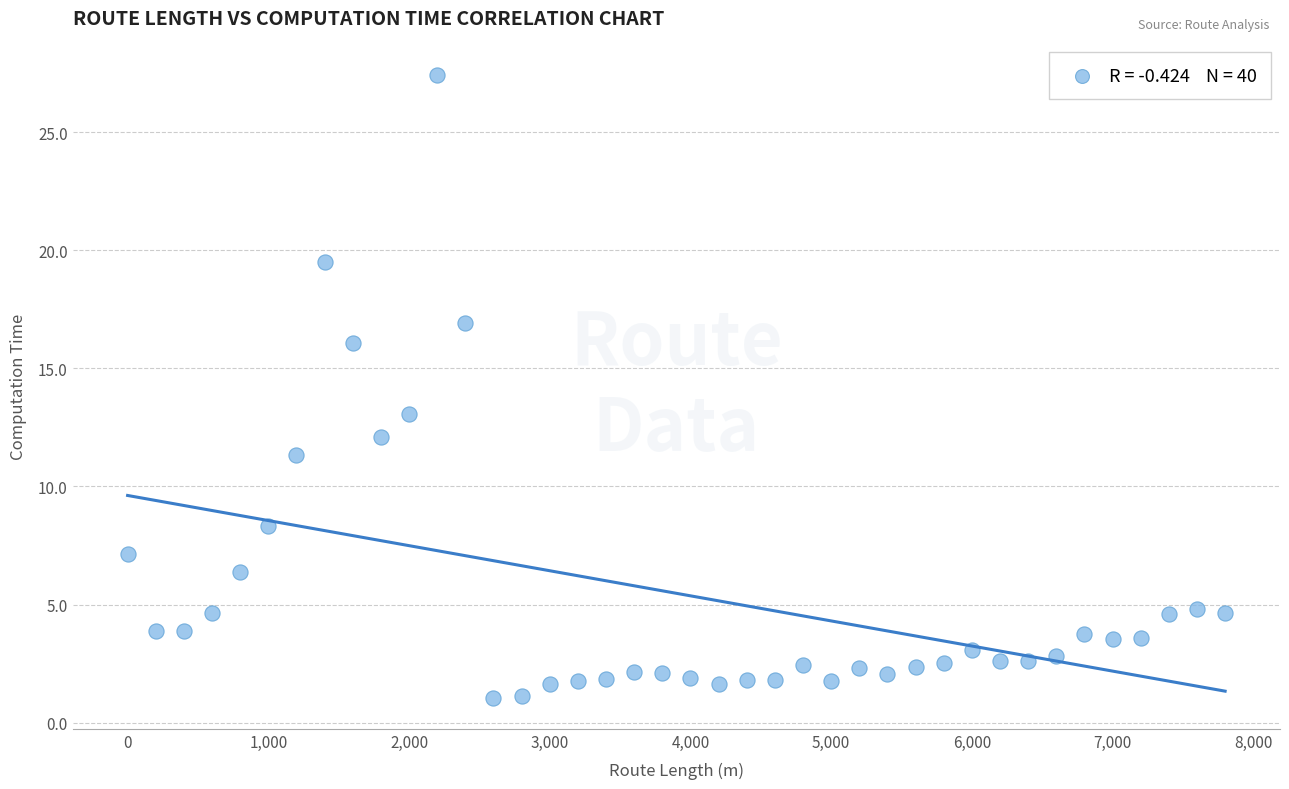

What Y value in the scatter plot is closest to 14?

13.1